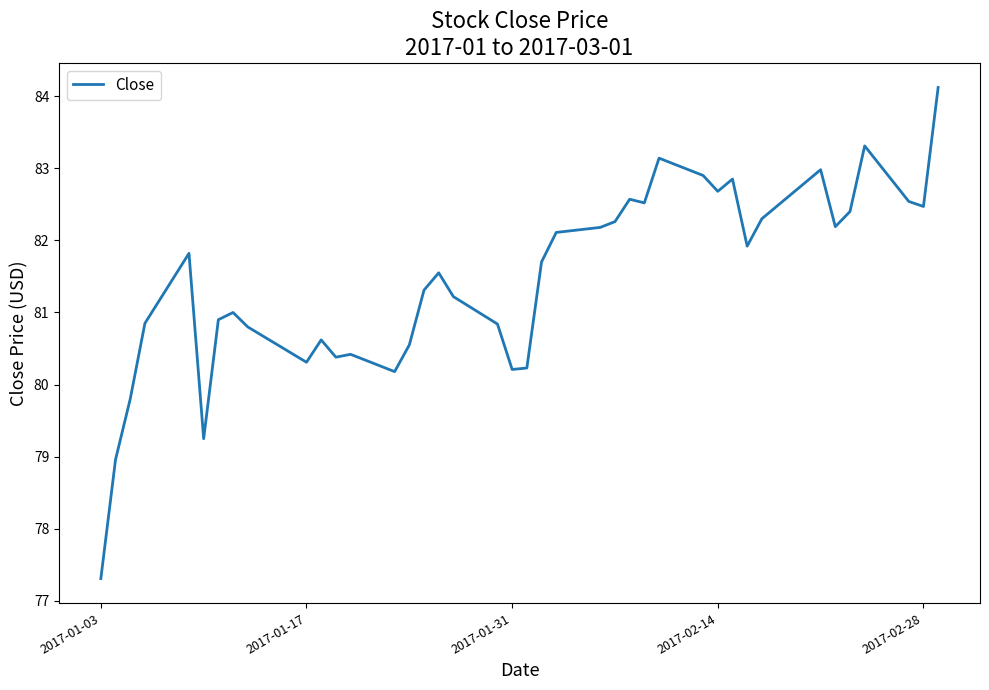

What is the greatest value displayed?

84.1